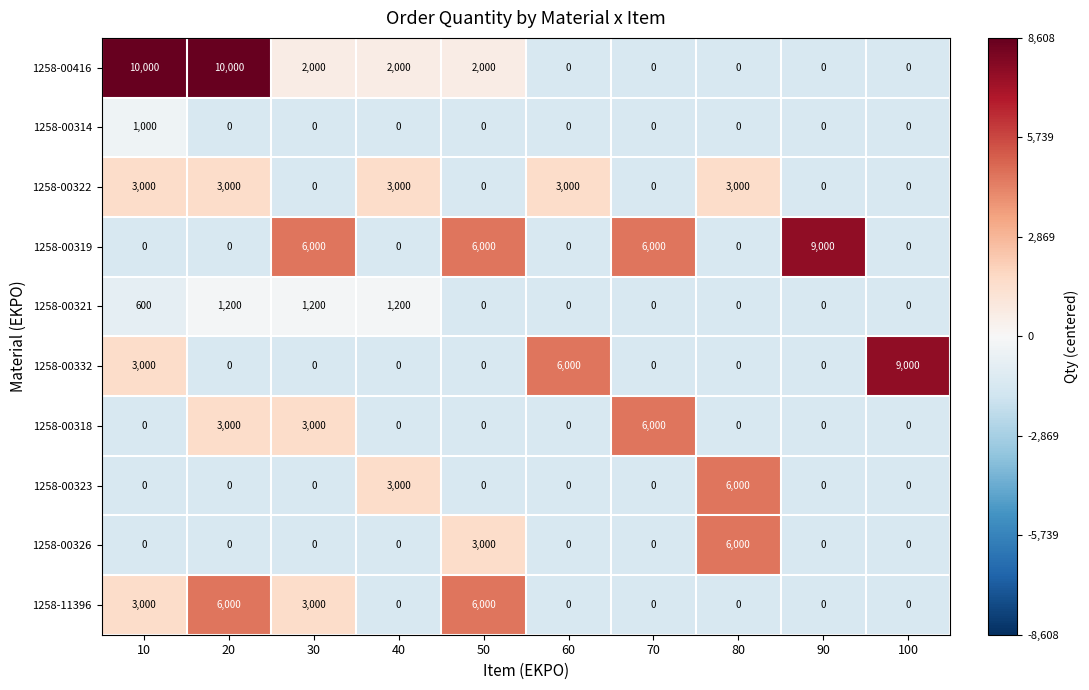

What is the greatest value displayed?

10000